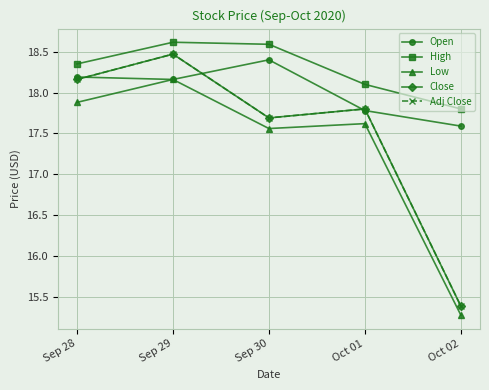

At which category does the chart reach its peak across all series?

Sep 29